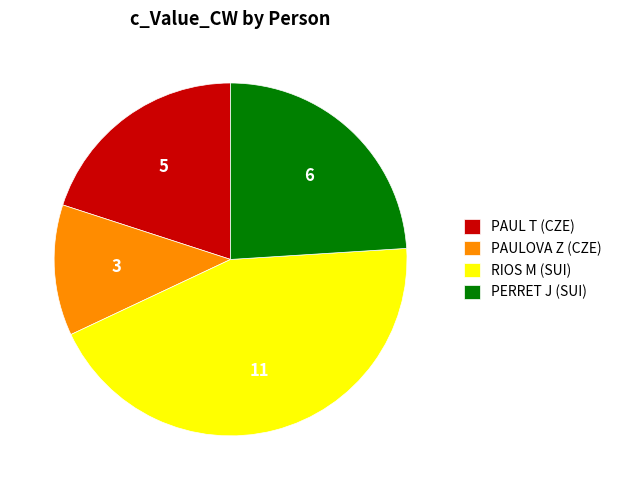

Rank the categories by value from highest to lowest.

RIOS M (SUI), PERRET J (SUI), PAUL T (CZE), PAULOVA Z (CZE)